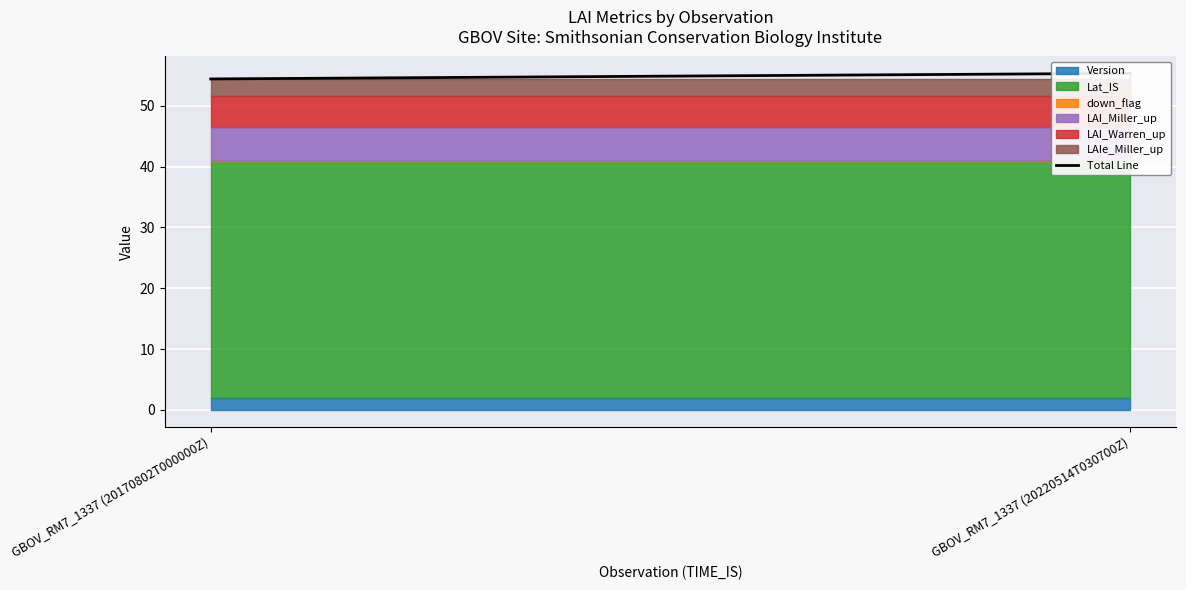

What is the change in value from GBOV_RM7_1337 (20170802T000000Z) to GBOV_RM7_1337 (20220514T030700Z)?

+0.9